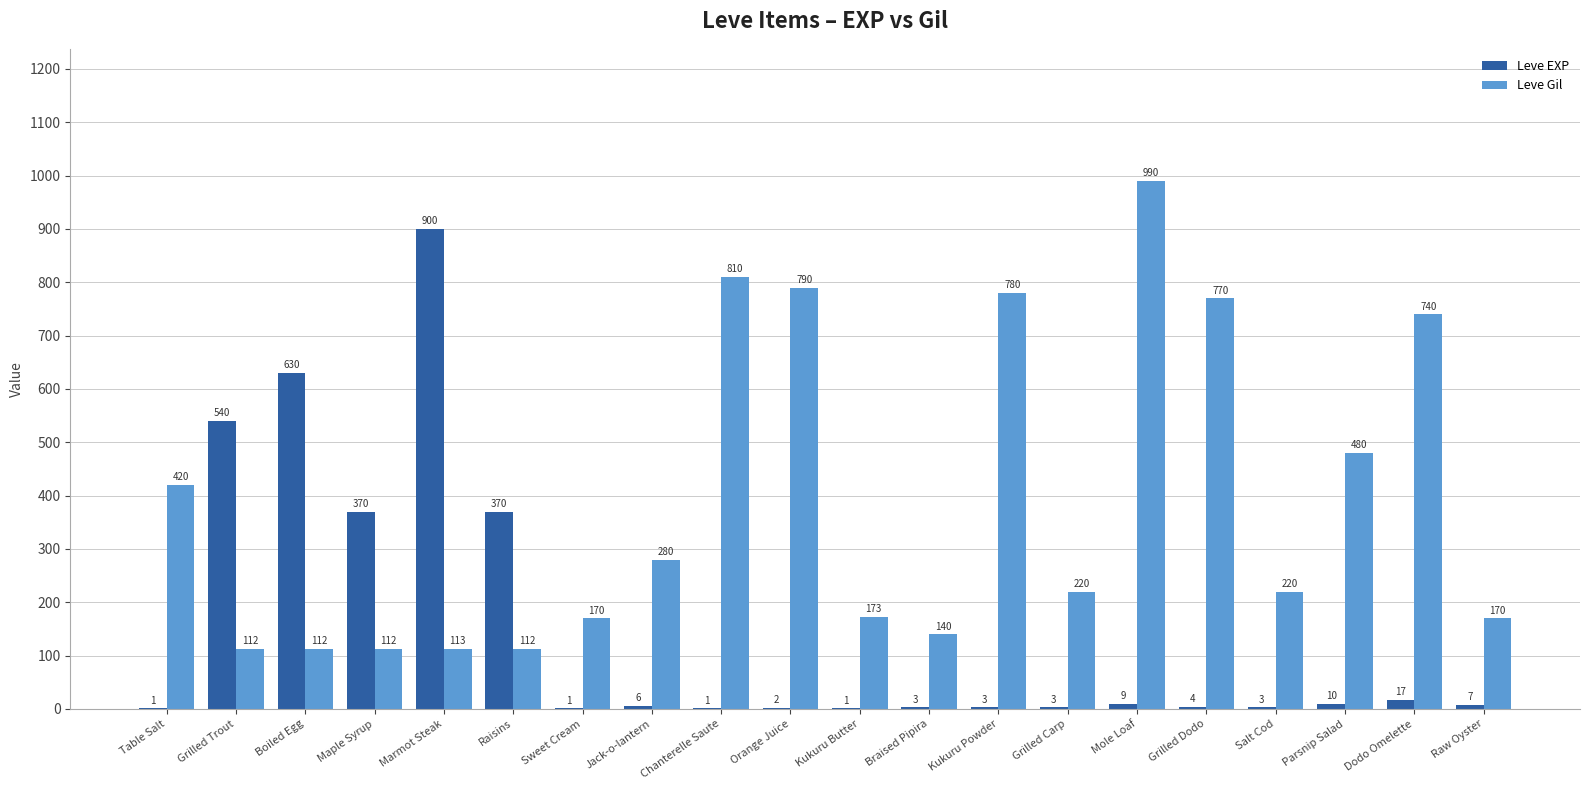

Reading left to right, list all the values displayed in this chart.

Leve EXP: Table Salt=1	Grilled Trout=540	Boiled Egg=630	Maple Syrup=370	Marmot Steak=900	Raisins=370	Sweet Cream=1	Jack-o-lantern=6	Chanterelle Saute=1	Orange Juice=2	Kukuru Butter=1	Braised Pipira=3	Kukuru Powder=3	Grilled Carp=3	Mole Loaf=9	Grilled Dodo=4	Salt Cod=3	Parsnip Salad=10	Dodo Omelette=17	Raw Oyster=7
Leve Gil: Table Salt=420	Grilled Trout=112	Boiled Egg=112	Maple Syrup=112	Marmot Steak=113	Raisins=112	Sweet Cream=170	Jack-o-lantern=280	Chanterelle Saute=810	Orange Juice=790	Kukuru Butter=173	Braised Pipira=140	Kukuru Powder=780	Grilled Carp=220	Mole Loaf=990	Grilled Dodo=770	Salt Cod=220	Parsnip Salad=480	Dodo Omelette=740	Raw Oyster=170